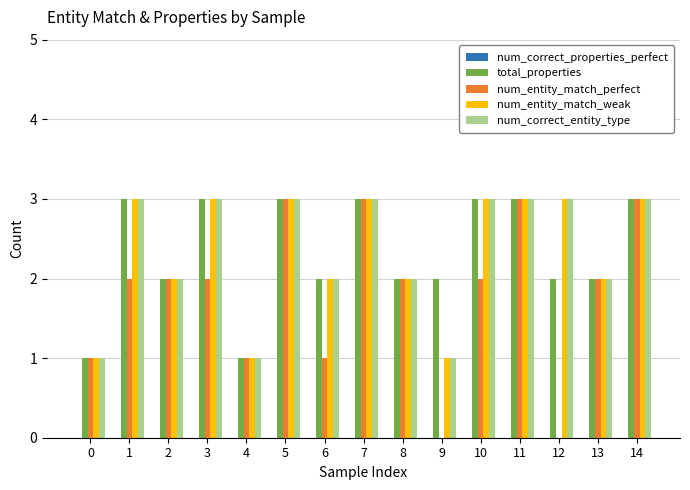

The total_properties series shows 2 at 13. True or false?

True